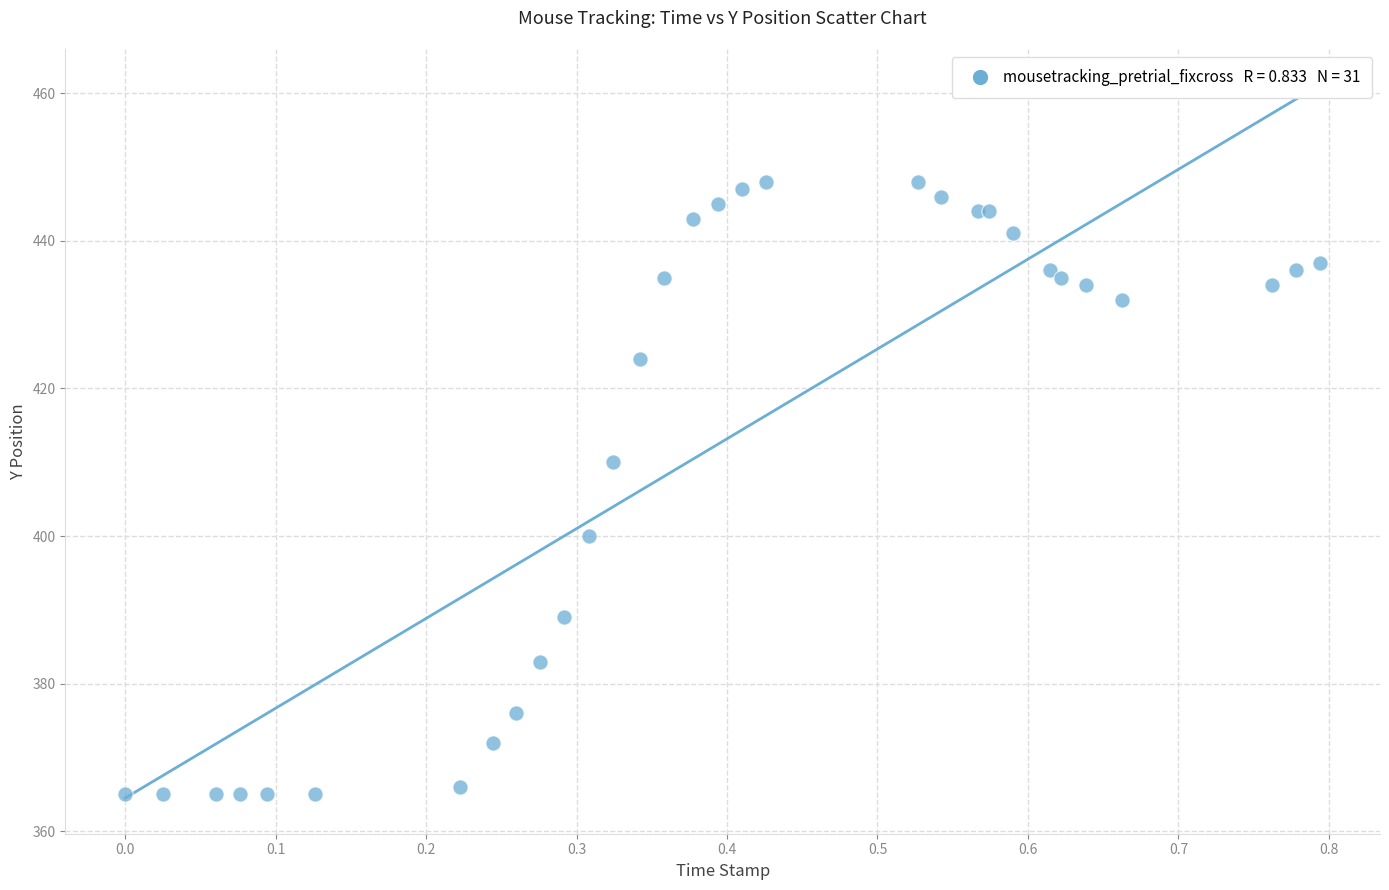

What Y value in the scatter plot is closest to 406?

410